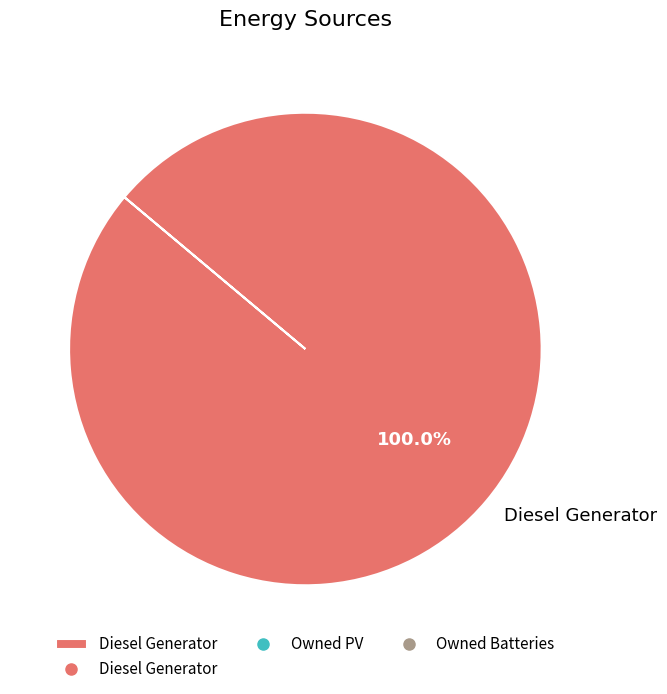

How many slices are in this pie chart?

1